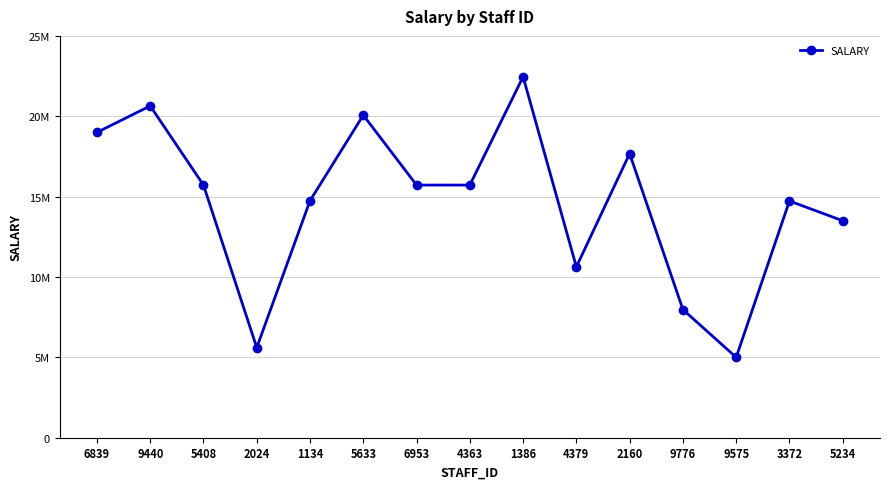

What value does the data have at 5408, to the nearest 50?

15719050